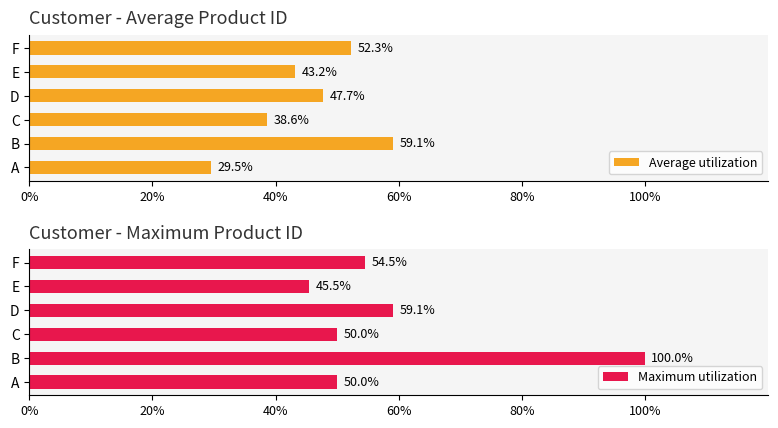

What is the average value of the Average utilization series?

45.1